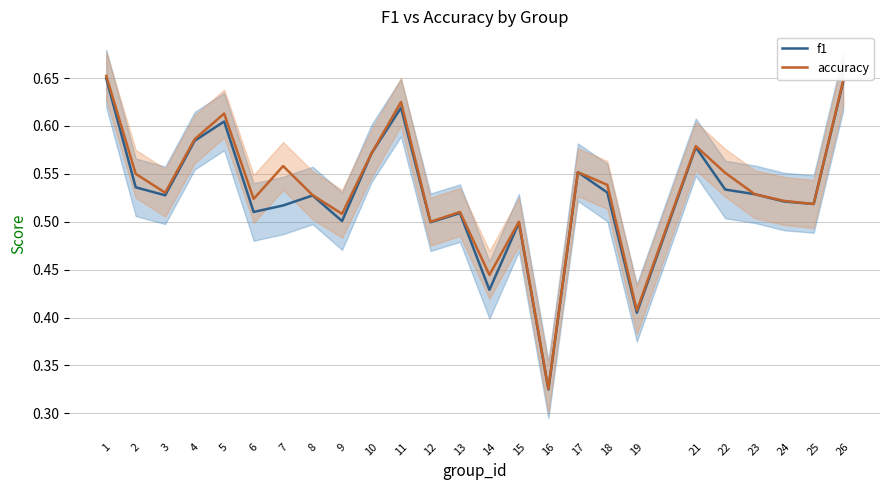

Between 15 and 2, which is larger?

2